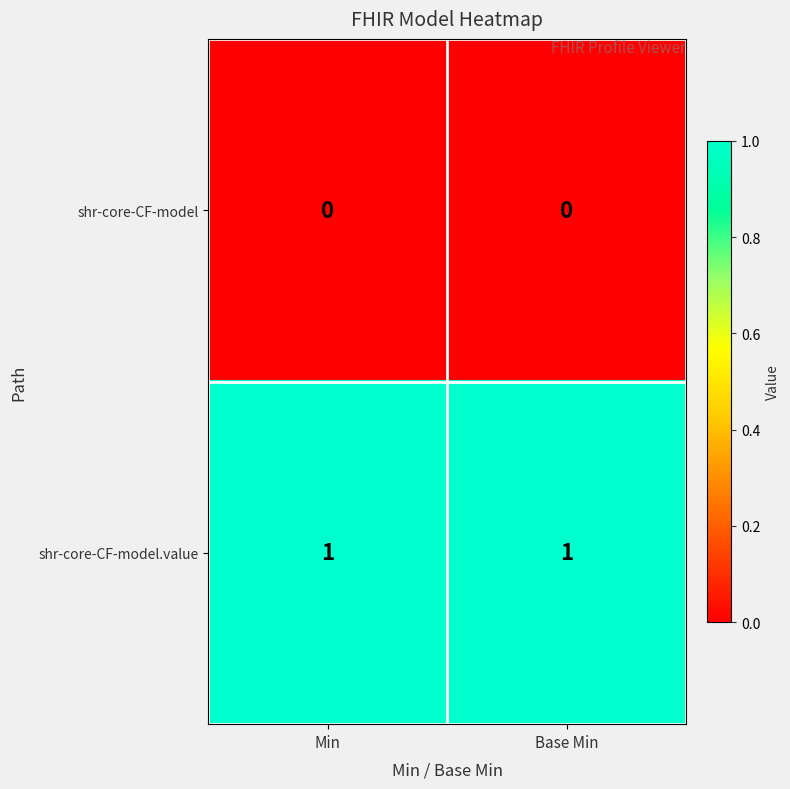

Which series has the largest total across all categories?

shr-core-CF-model.value